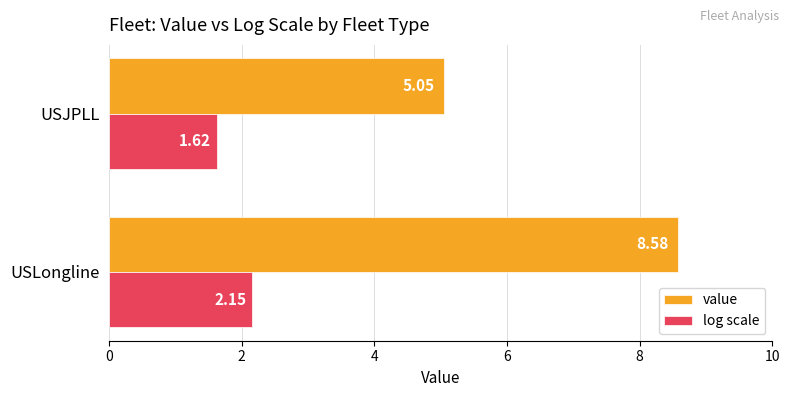

Rank the series by their maximum value, from lowest to highest.

log scale, value